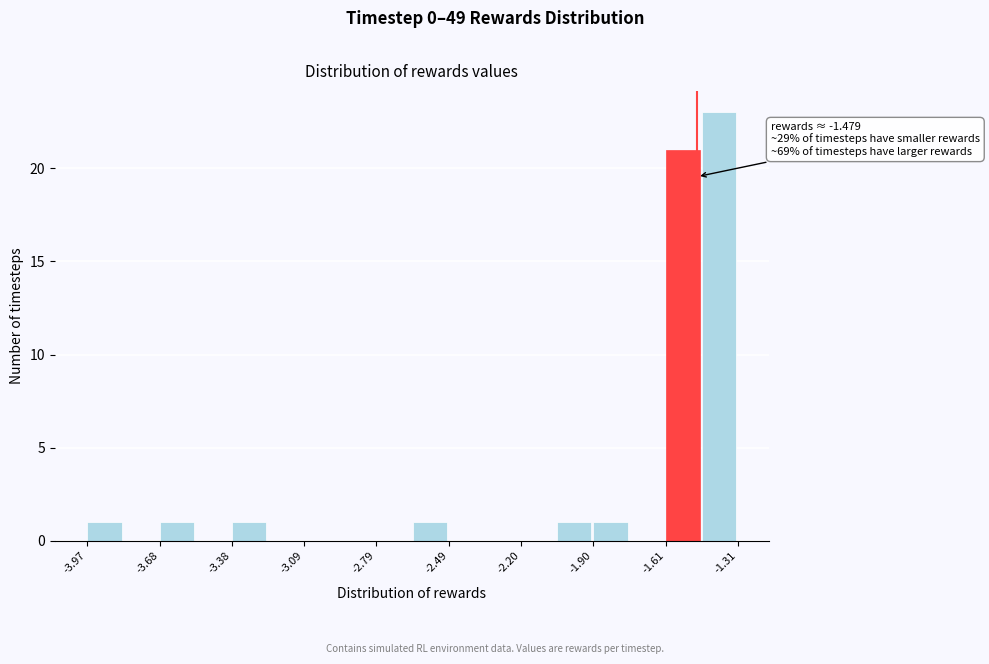

Read against the x-axis, roughly where is the centre of the tallest bar?

-1.40